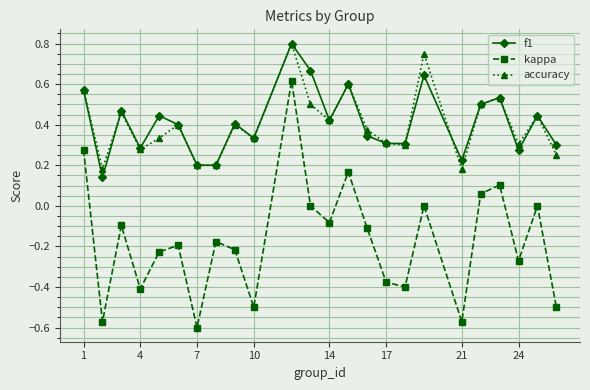

True or false: accuracy and kappa intersect in this chart.

False